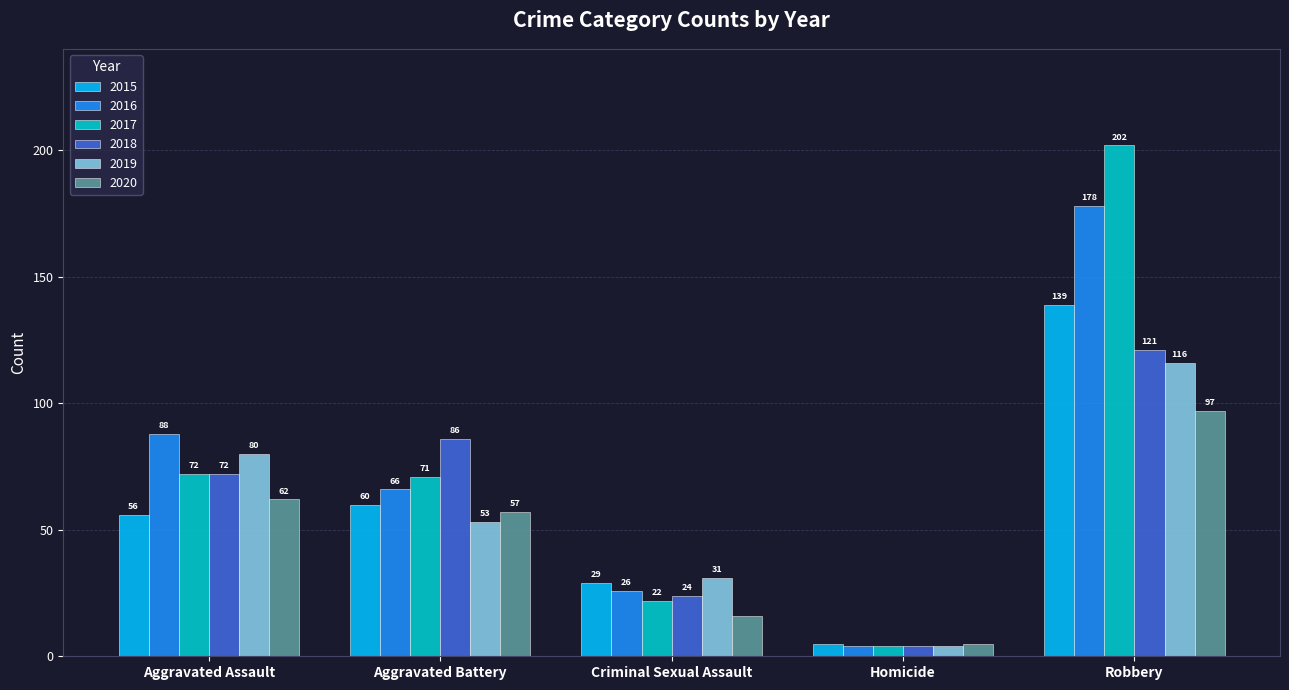

Are the bars grouped side by side (vs. stacked)?

Yes